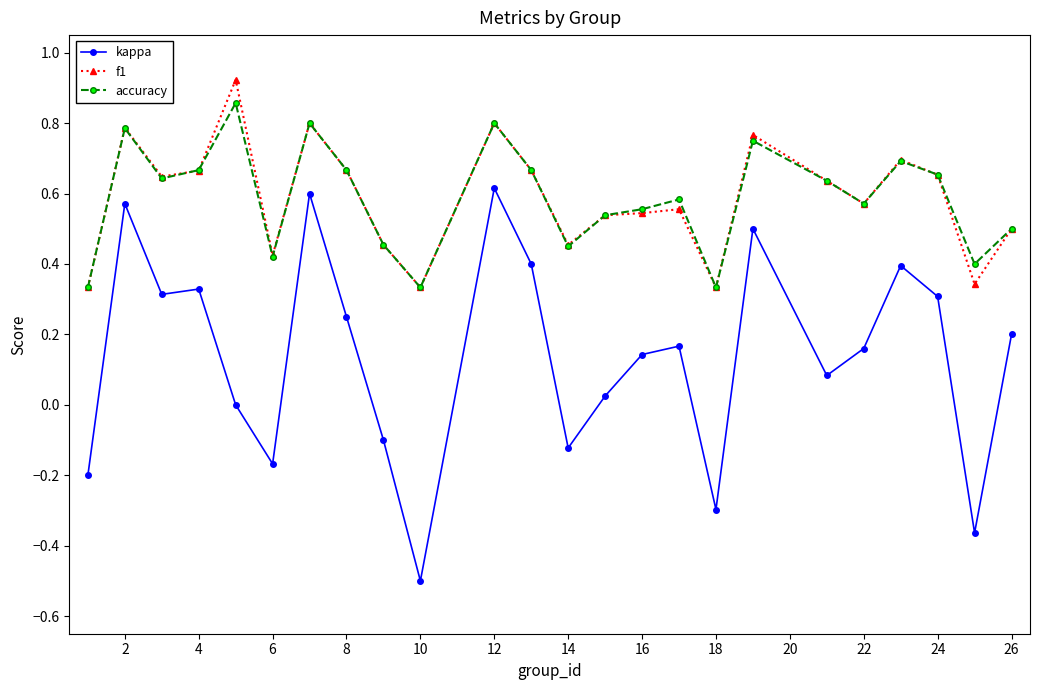

True or false: kappa and f1 cross at least once.

False